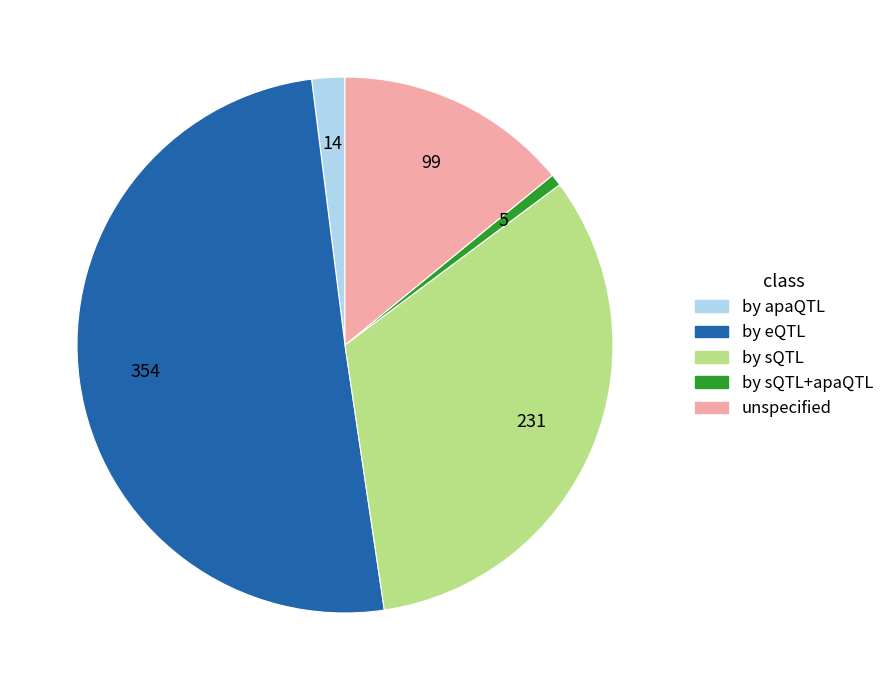

Count the number of slices in the pie.

5